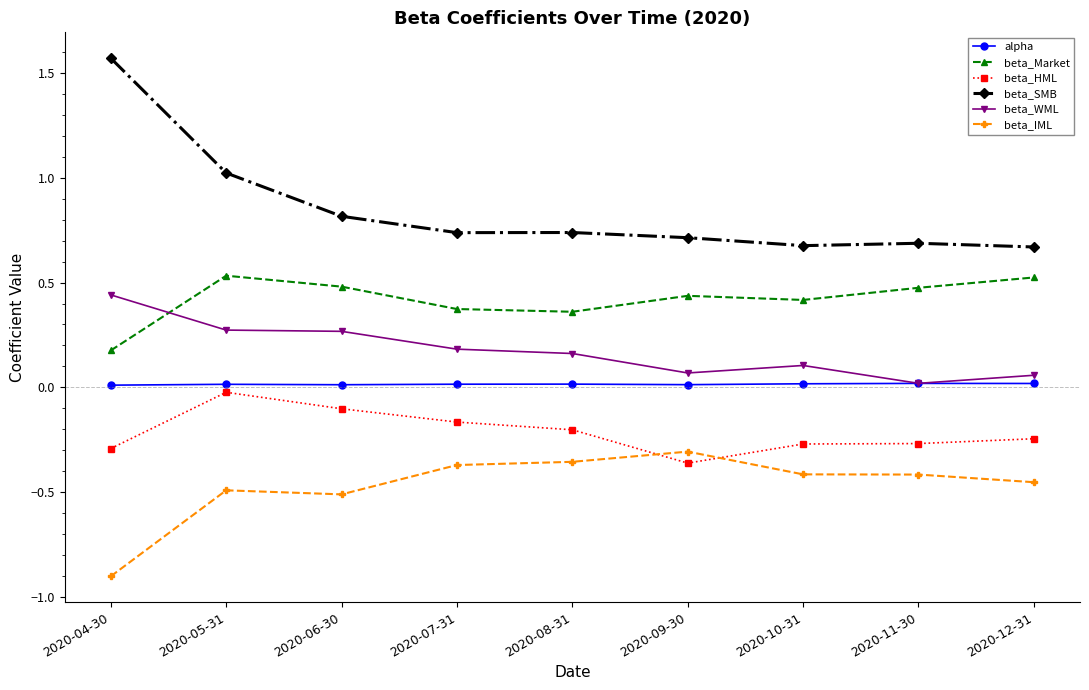

At 2020-06-30, list the series in order from smallest to largest.

beta_IML, beta_HML, alpha, beta_WML, beta_Market, beta_SMB